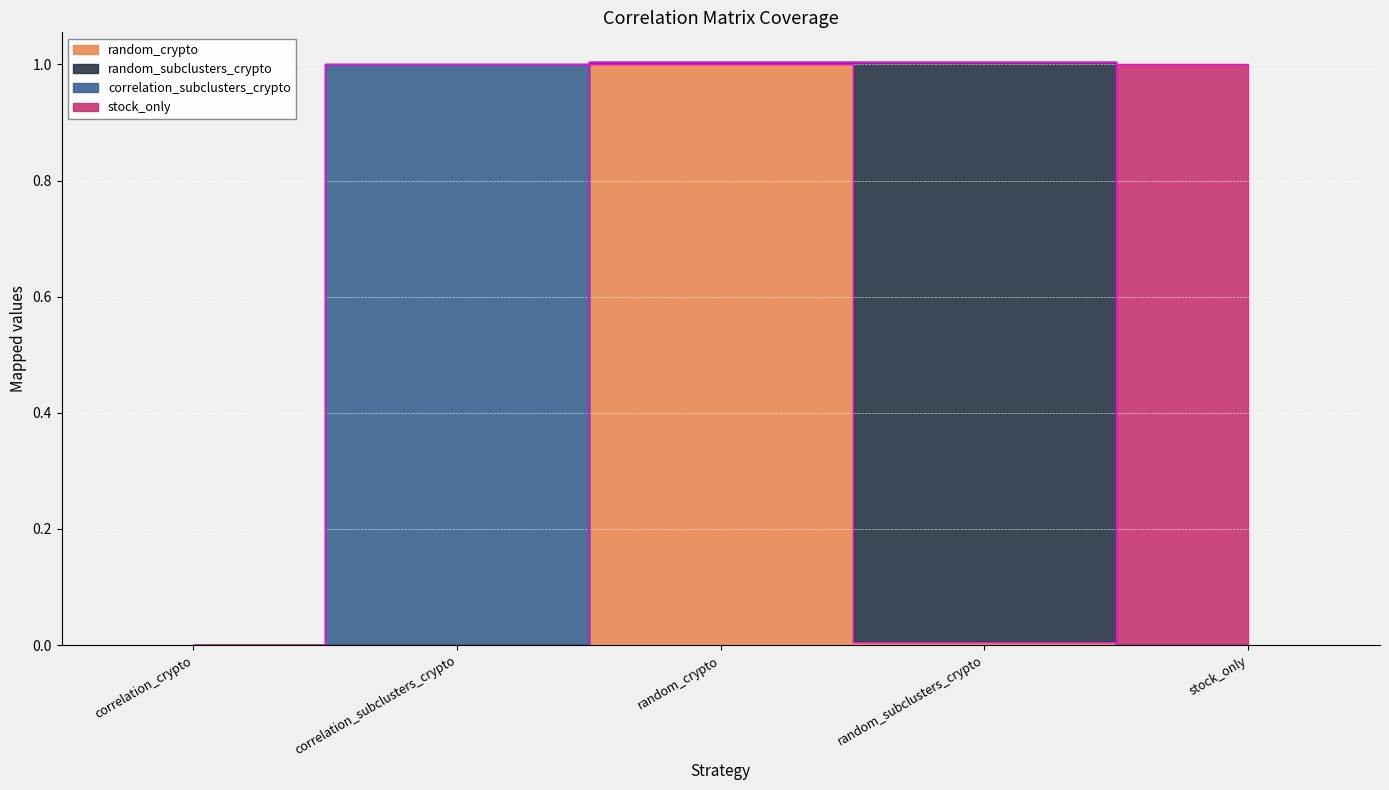

The random_subclusters_crypto series shows 0.4 at correlation_subclusters_crypto. True or false?

False